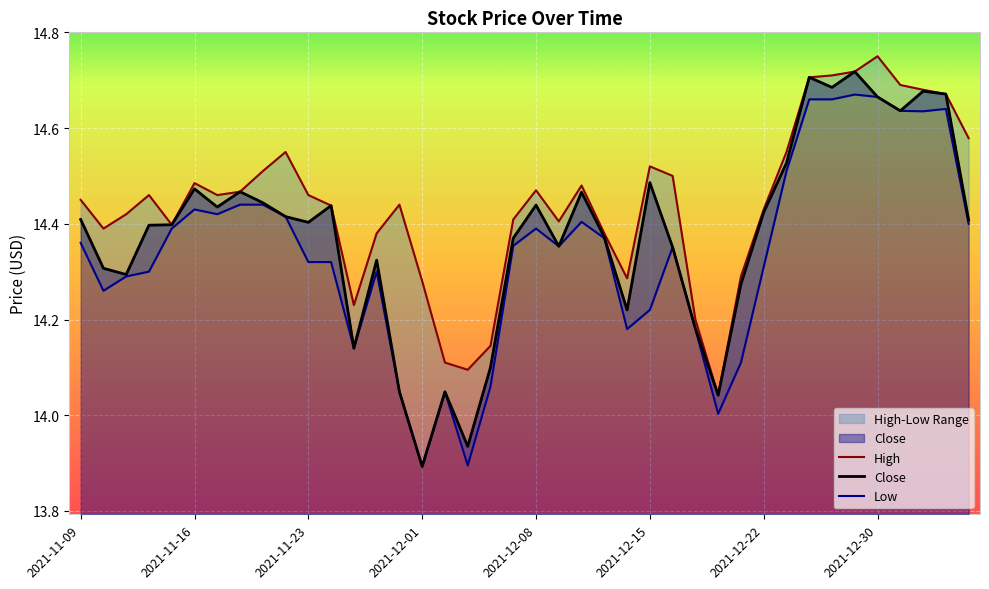

True or false: High and Close intersect in this chart.

False